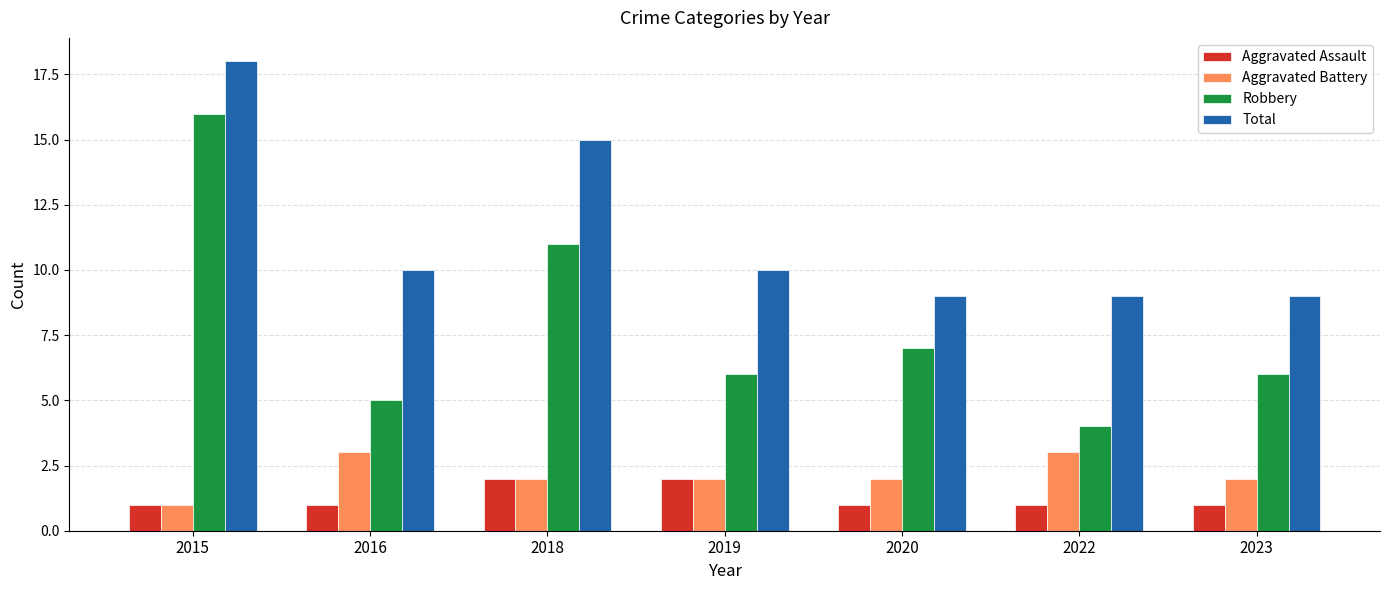

Which series changed the most between 2015 and 2022?

Robbery